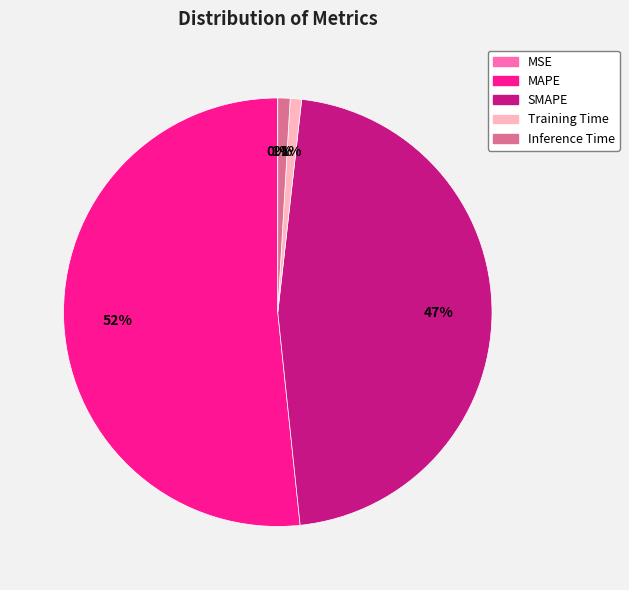

Does MAPE represent more than half of the total?

Yes